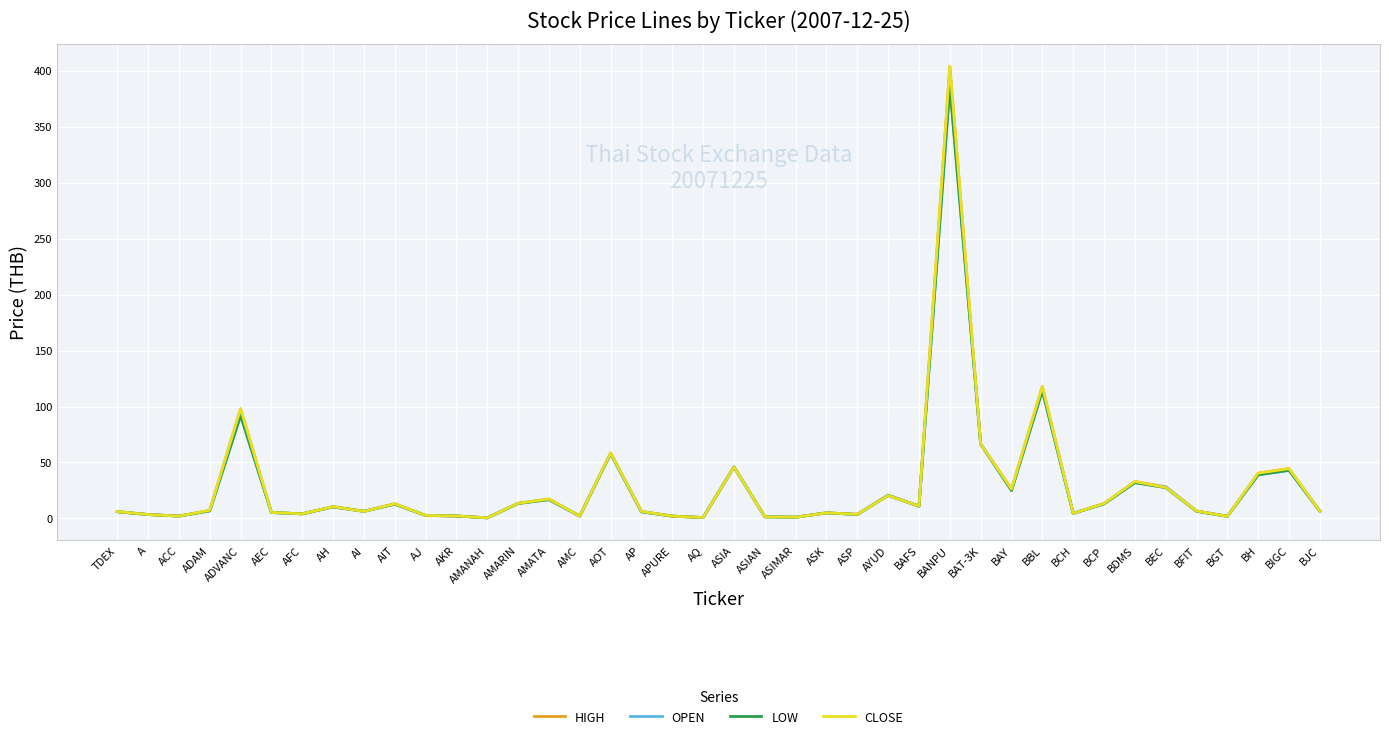

At how many categories does at least one series exceed 326?

1